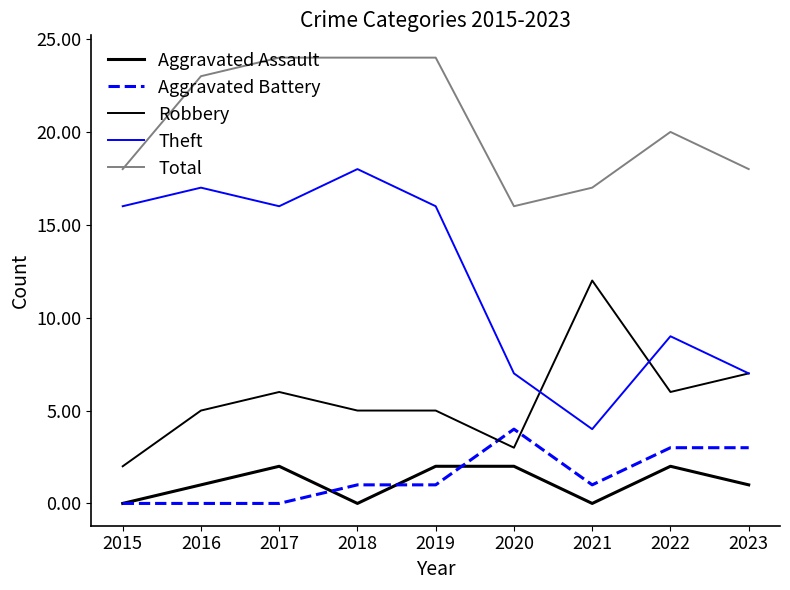

True or false: Theft and Aggravated Assault intersect in this chart.

False